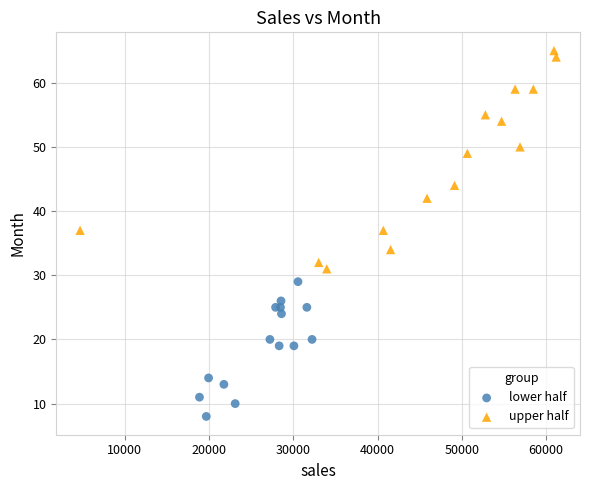

Which series reaches the maximum Y coordinate?

upper half